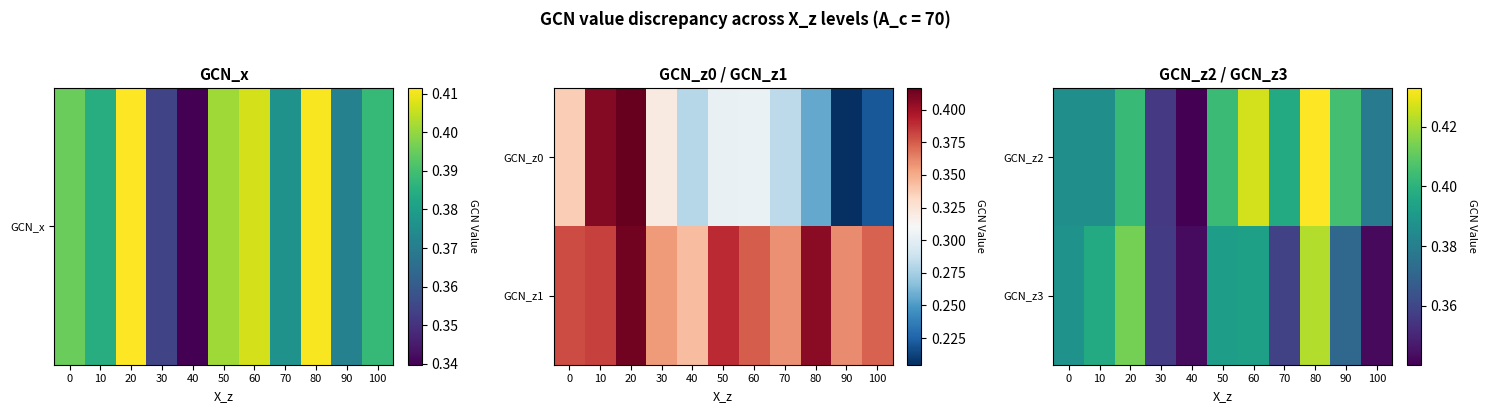

What is the minimum value for GCN_z3?

0.3